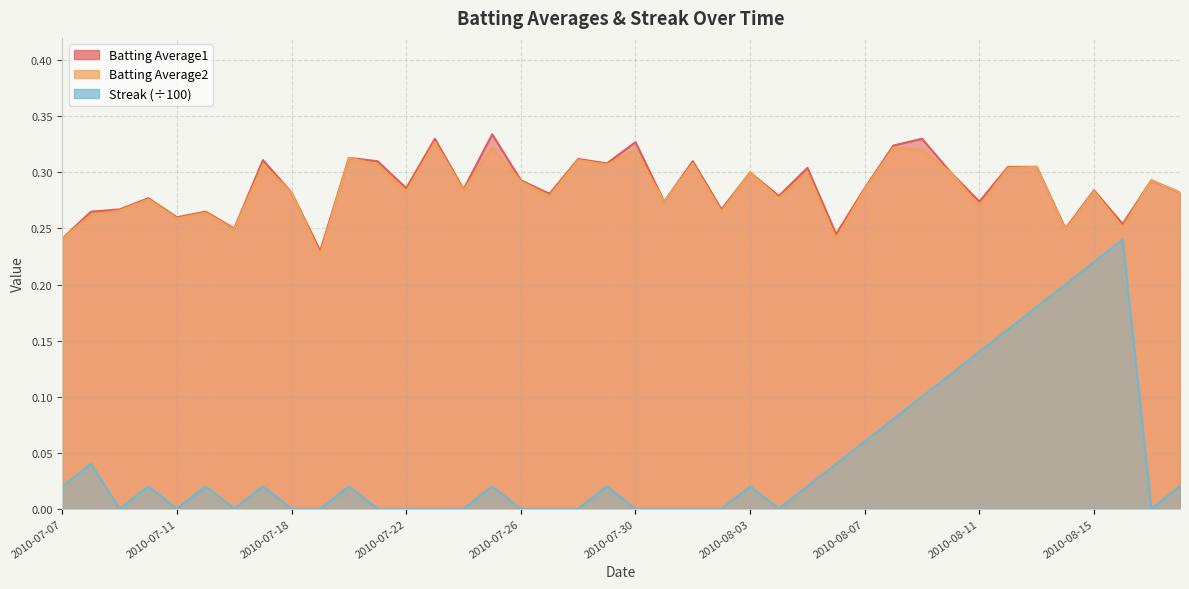

Count the Batting Average2 values in the range 0 to 1.

40